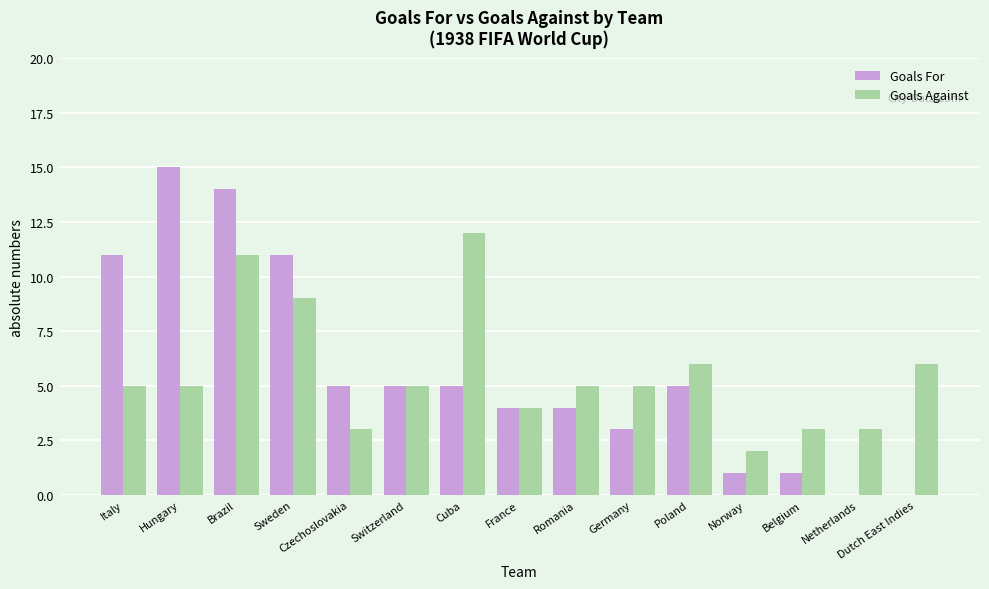

Between Italy and Hungary, which series saw the biggest shift?

Goals For